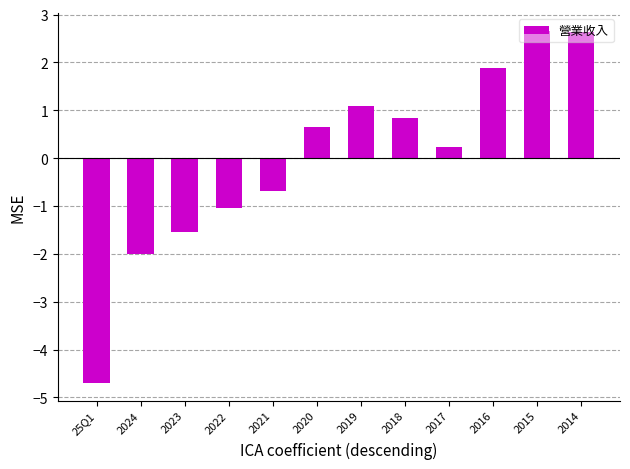

What is the maximum value shown in the chart?

2.7